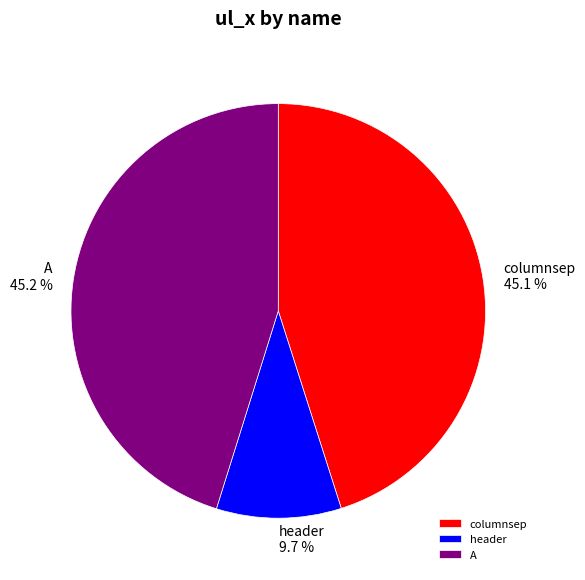

Approximately how many times larger is the value at A compared to columnsep?

1.0